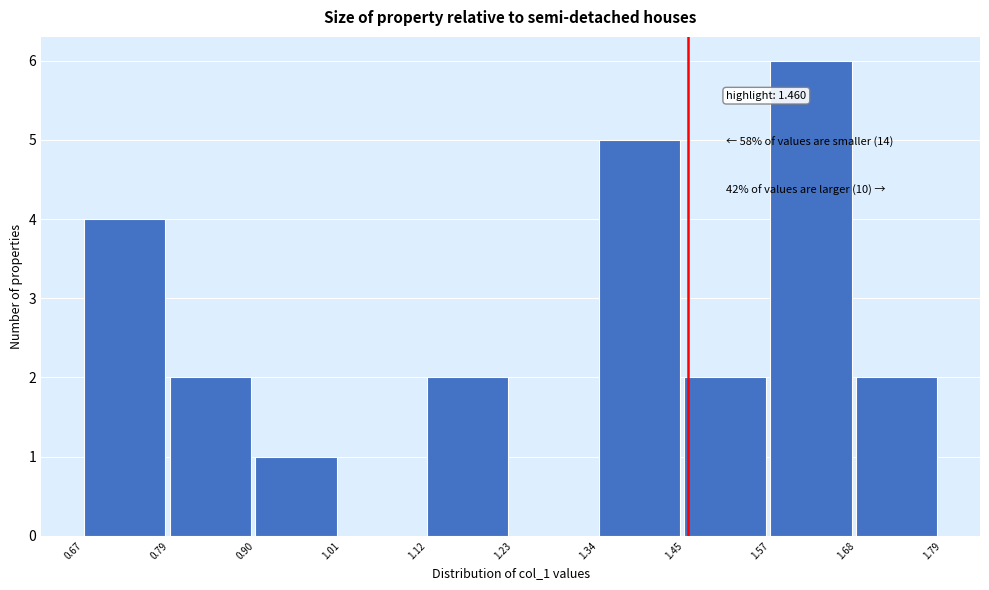

Over which range of the x-axis is the bar tallest?

1.57 to 1.68